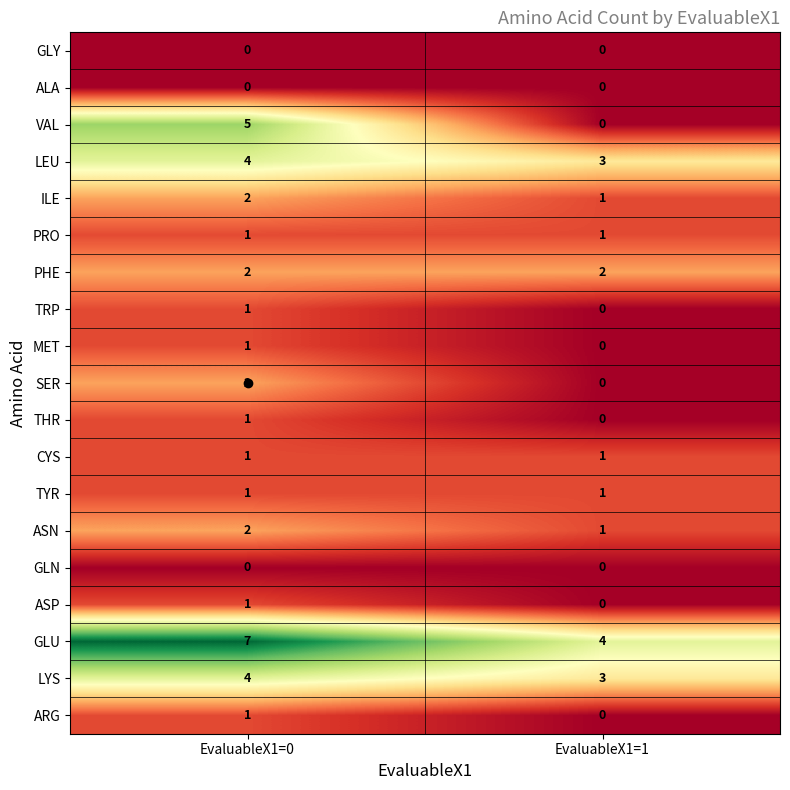

At which category does the chart reach its peak across all series?

EvaluableX1=0